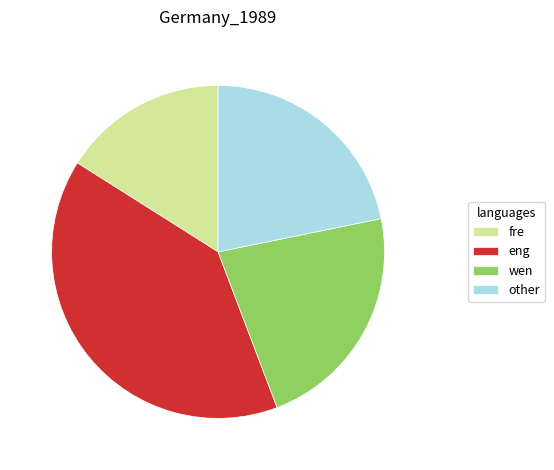

Rank the categories by value from lowest to highest.

fre, other, wen, eng